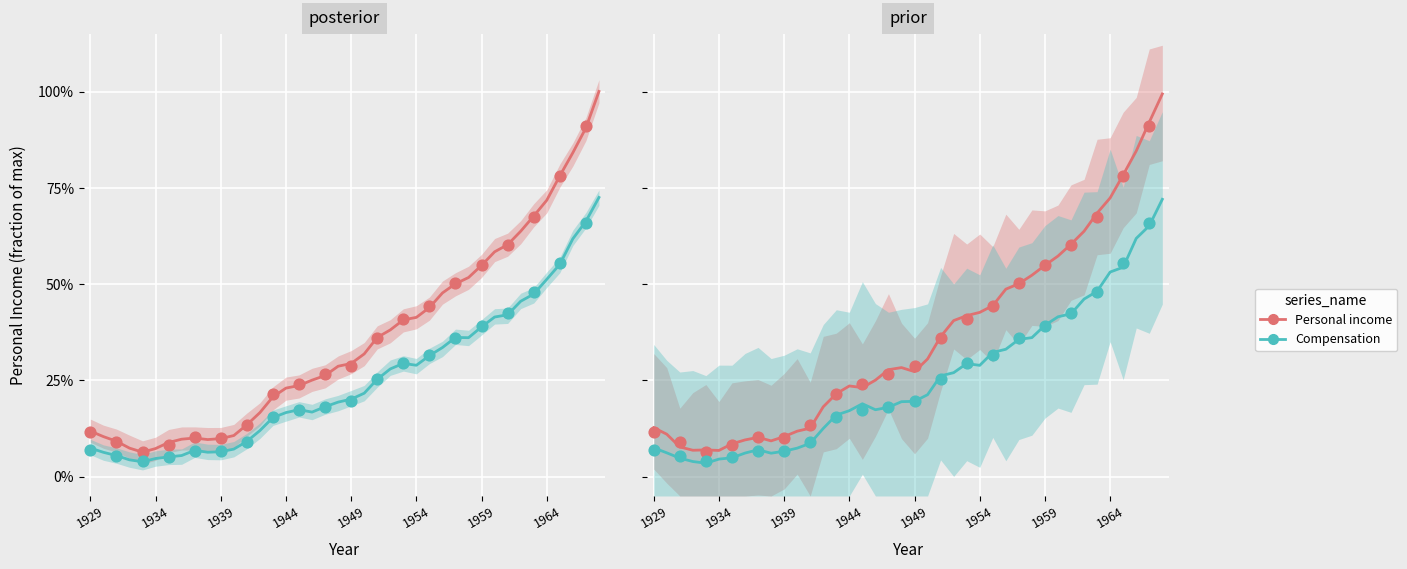

At how many categories does at least one series exceed 0?

40